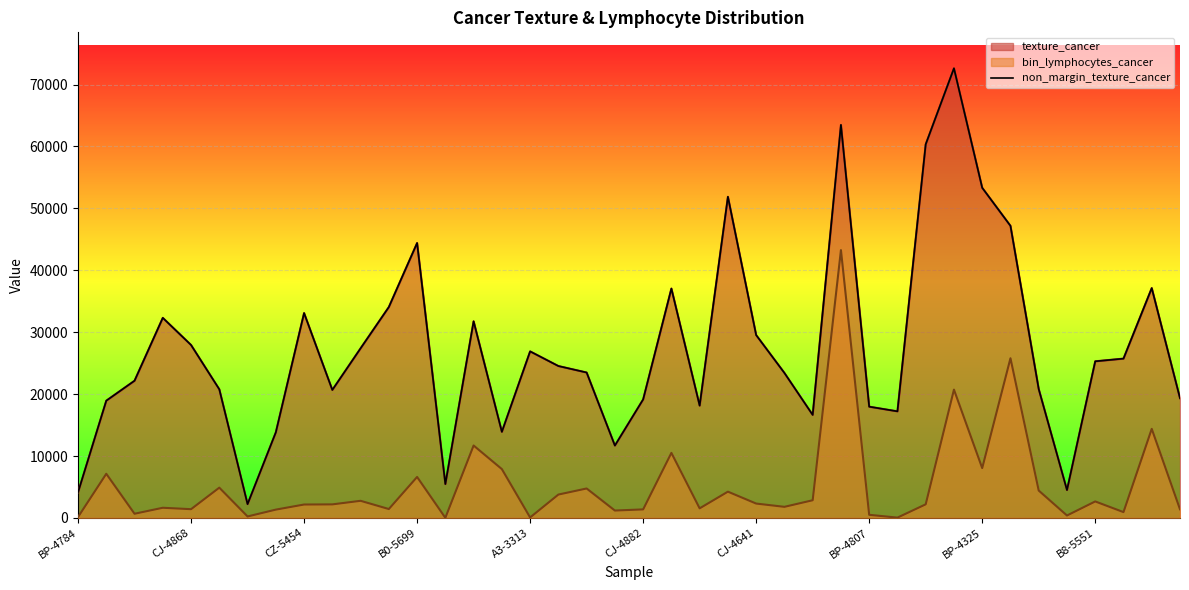

Reading left to right, what are all the values shown in this chart?

4136	18939	22161	32317	27932	20776	2232	13824	33090	20676	27396	34061	44404	5470	31758	13908	26901	24536	23488	11692	19140	37048	18140	51874	29534	23418	16642	63481	17970	17217	60346	72624	53325	47178	20810	4506	25298	25733	37124	19336